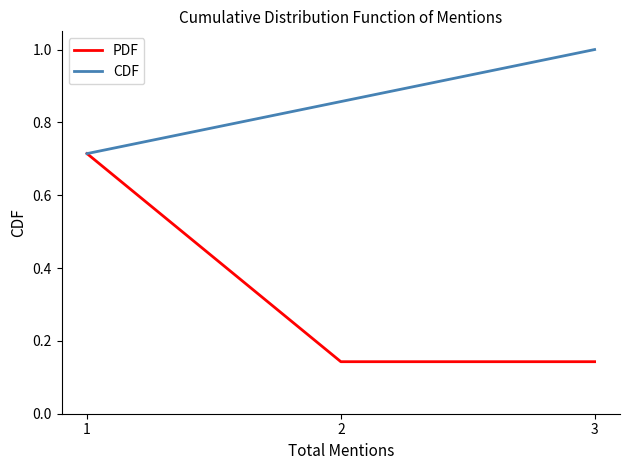

What is the sum of all PDF values?

1.0